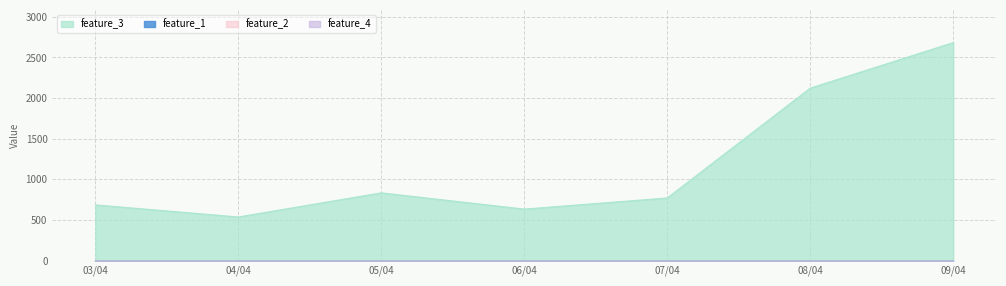

True or false: feature_4 and feature_3 intersect in this chart.

False